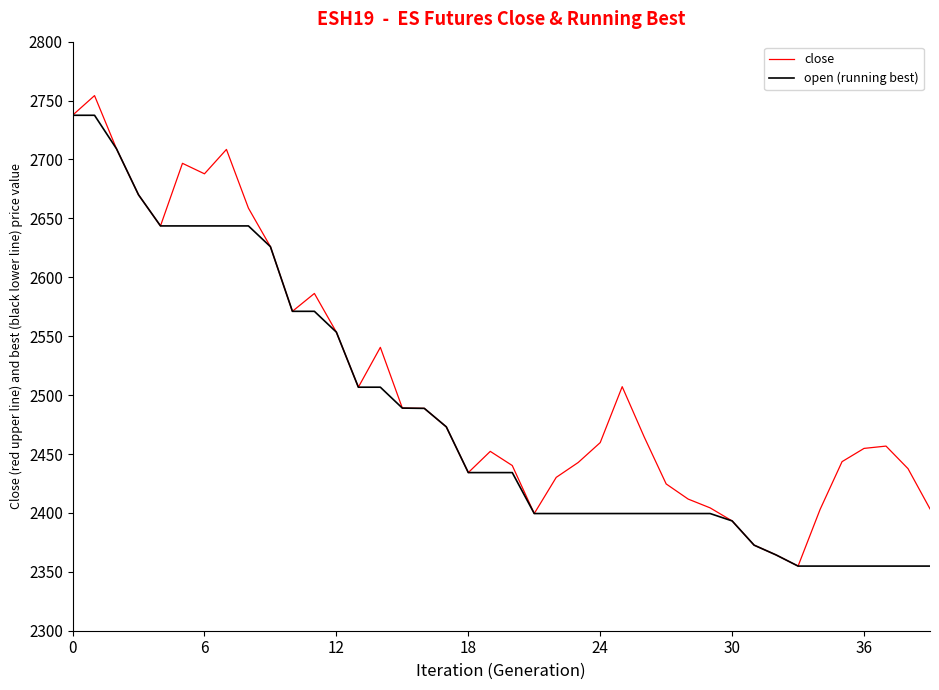

Rank the series by their average value, from lowest to highest.

open (running best), close